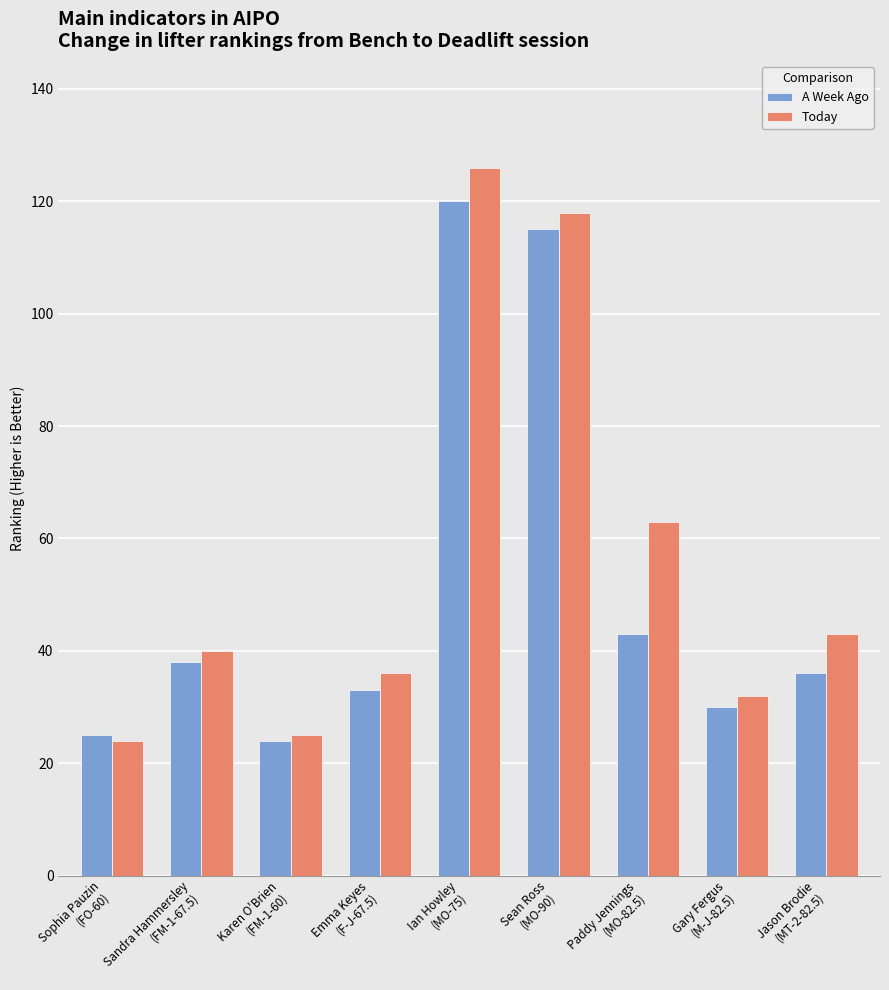

What is the difference between the maximum and second lowest values in the A Week Ago series?

95